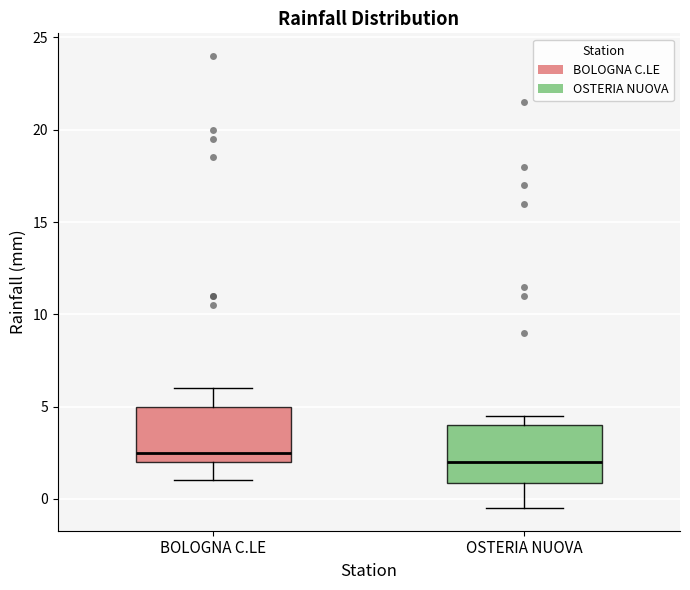

Reading left to right, read every box against the y-axis: the position of its median line, the range the box covers, and the ends of its whiskers. The values are not printed on the chart, so give them approximately, as read against the axis.

BOLOGNA C.LE: median 2.5, box 2.0 to 5.0, whiskers 1.0 to 6.0
OSTERIA NUOVA: median 2.0, box 1.0 to 4.0, whiskers -0.5 to 4.5